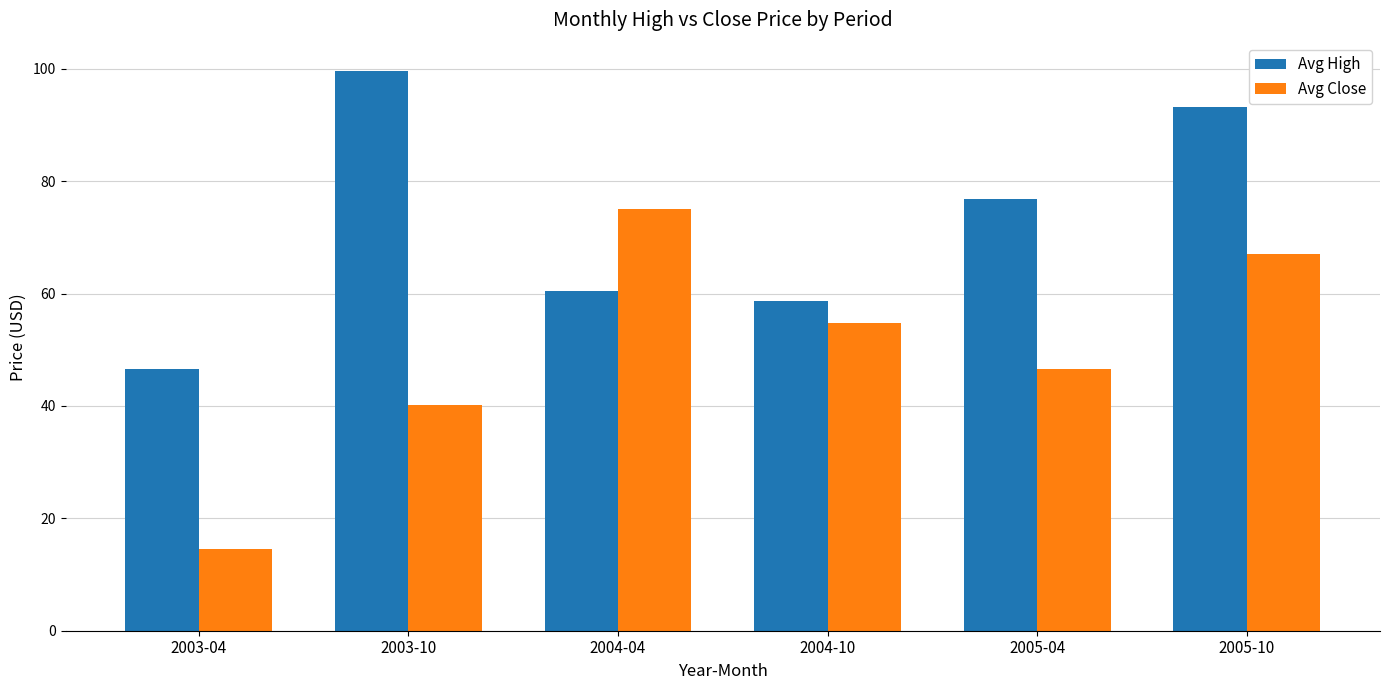

List the series in order of their peak value, highest first.

Avg High, Avg Close